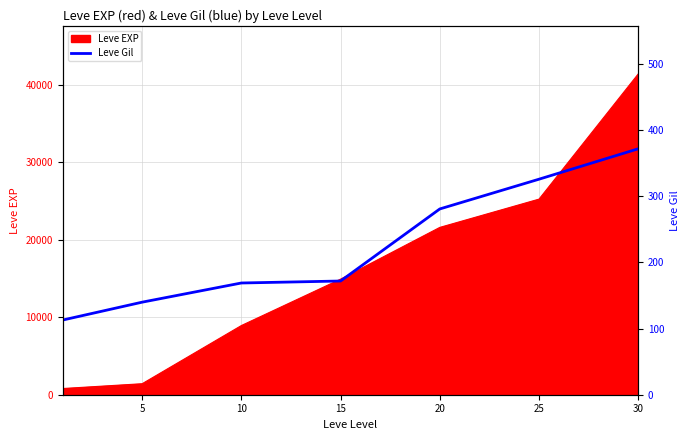

At which category does the chart reach its peak across all series?

30